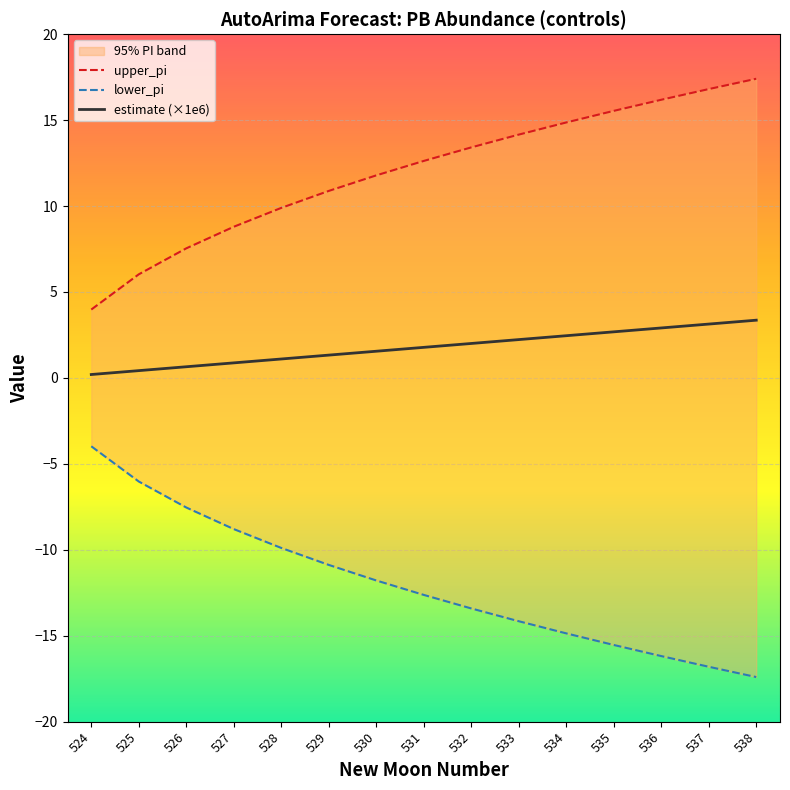

True or false: lower_pi and estimate (×1e6) cross at least once.

False